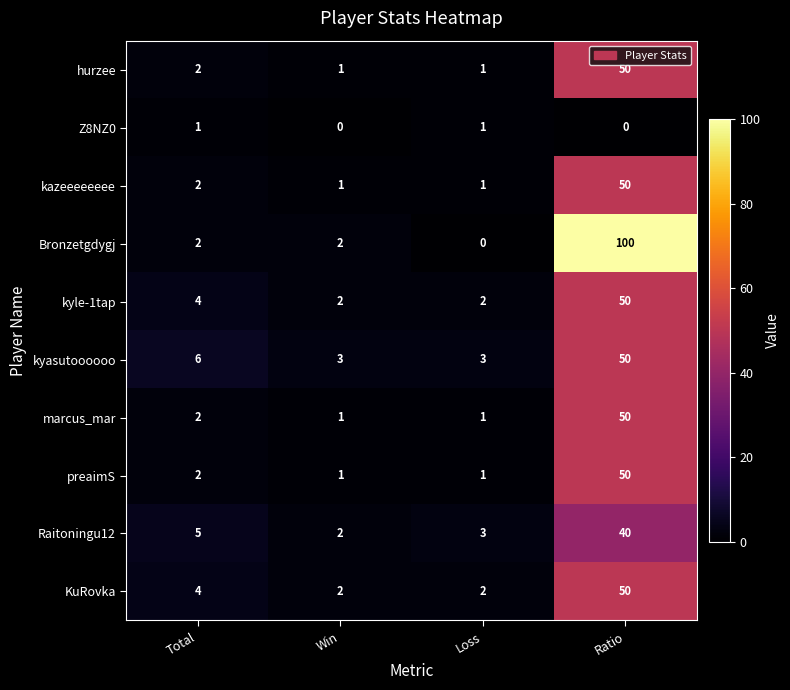

How many categories are shown in the chart?

4